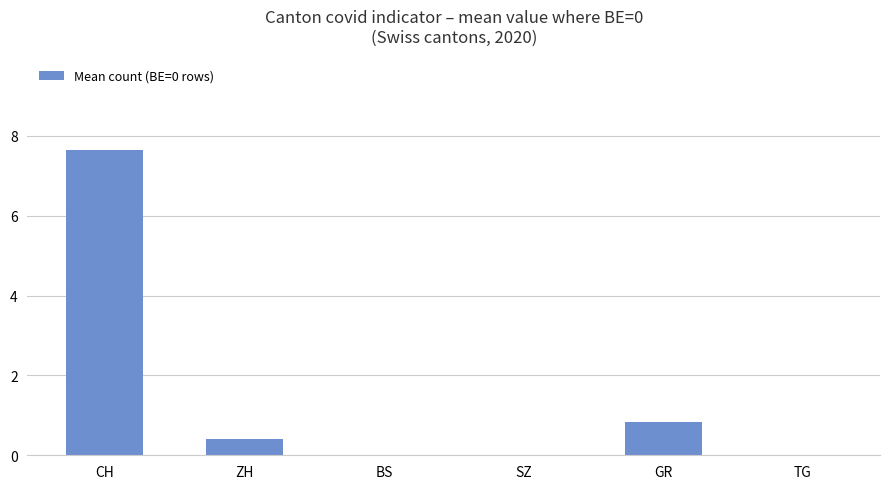

Where is the data nearest to the value 3?

GR